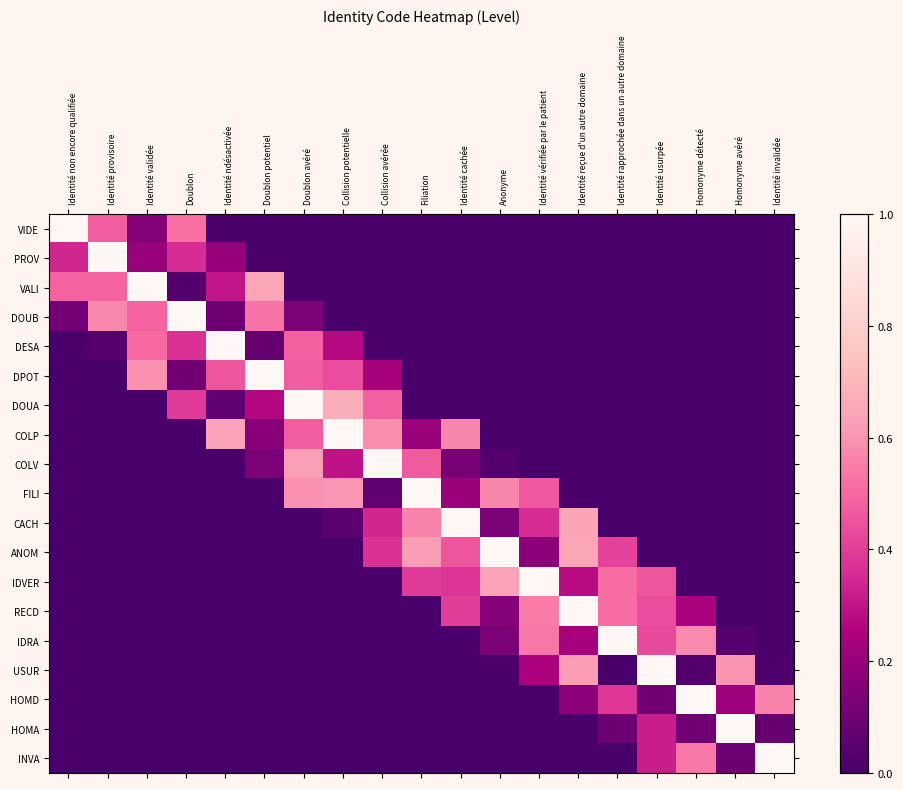

Reading left to right, extract all data points from this chart.

VIDE: Identité non encore qualifiée=1.0	Identité provisoire=0.5	Identité validée=0.2	Doublon=0.5	Identité ndésactivée=0.0	Doublon potentiel=0.0	Doublon avéré=0.0	Collision potentielle=0.0	Collision avérée=0.0	Filiation=0.0	Identité cachée=0.0	Anonyme=0.0	Identité vérifiée par le patient=0.0	Identité reçue d'un autre domaine=0.0	Identité rapprochée dans un autre domaine=0.0	Identité usurpée=0.0	Homonyme détecté=0.0	Homonyme avéré=0.0	Identité invalidée=0.0
PROV: Identité non encore qualifiée=0.3	Identité provisoire=1.0	Identité validée=0.2	Doublon=0.4	Identité ndésactivée=0.2	Doublon potentiel=0.0	Doublon avéré=0.0	Collision potentielle=0.0	Collision avérée=0.0	Filiation=0.0	Identité cachée=0.0	Anonyme=0.0	Identité vérifiée par le patient=0.0	Identité reçue d'un autre domaine=0.0	Identité rapprochée dans un autre domaine=0.0	Identité usurpée=0.0	Homonyme détecté=0.0	Homonyme avéré=0.0	Identité invalidée=0.0
VALI: Identité non encore qualifiée=0.5	Identité provisoire=0.5	Identité validée=1.0	Doublon=0.0	Identité ndésactivée=0.3	Doublon potentiel=0.7	Doublon avéré=0.0	Collision potentielle=0.0	Collision avérée=0.0	Filiation=0.0	Identité cachée=0.0	Anonyme=0.0	Identité vérifiée par le patient=0.0	Identité reçue d'un autre domaine=0.0	Identité rapprochée dans un autre domaine=0.0	Identité usurpée=0.0	Homonyme détecté=0.0	Homonyme avéré=0.0	Identité invalidée=0.0
DOUB: Identité non encore qualifiée=0.1	Identité provisoire=0.6	Identité validée=0.5	Doublon=1.0	Identité ndésactivée=0.1	Doublon potentiel=0.5	Doublon avéré=0.1	Collision potentielle=0.0	Collision avérée=0.0	Filiation=0.0	Identité cachée=0.0	Anonyme=0.0	Identité vérifiée par le patient=0.0	Identité reçue d'un autre domaine=0.0	Identité rapprochée dans un autre domaine=0.0	Identité usurpée=0.0	Homonyme détecté=0.0	Homonyme avéré=0.0	Identité invalidée=0.0
DESA: Identité non encore qualifiée=0.0	Identité provisoire=0.0	Identité validée=0.5	Doublon=0.4	Identité ndésactivée=1.0	Doublon potentiel=0.1	Doublon avéré=0.5	Collision potentielle=0.3	Collision avérée=0.0	Filiation=0.0	Identité cachée=0.0	Anonyme=0.0	Identité vérifiée par le patient=0.0	Identité reçue d'un autre domaine=0.0	Identité rapprochée dans un autre domaine=0.0	Identité usurpée=0.0	Homonyme détecté=0.0	Homonyme avéré=0.0	Identité invalidée=0.0
DPOT: Identité non encore qualifiée=0.0	Identité provisoire=0.0	Identité validée=0.6	Doublon=0.1	Identité ndésactivée=0.5	Doublon potentiel=1.0	Doublon avéré=0.5	Collision potentielle=0.4	Collision avérée=0.2	Filiation=0.0	Identité cachée=0.0	Anonyme=0.0	Identité vérifiée par le patient=0.0	Identité reçue d'un autre domaine=0.0	Identité rapprochée dans un autre domaine=0.0	Identité usurpée=0.0	Homonyme détecté=0.0	Homonyme avéré=0.0	Identité invalidée=0.0
DOUA: Identité non encore qualifiée=0.0	Identité provisoire=0.0	Identité validée=0.0	Doublon=0.4	Identité ndésactivée=0.1	Doublon potentiel=0.3	Doublon avéré=1.0	Collision potentielle=0.7	Collision avérée=0.5	Filiation=0.0	Identité cachée=0.0	Anonyme=0.0	Identité vérifiée par le patient=0.0	Identité reçue d'un autre domaine=0.0	Identité rapprochée dans un autre domaine=0.0	Identité usurpée=0.0	Homonyme détecté=0.0	Homonyme avéré=0.0	Identité invalidée=0.0
COLP: Identité non encore qualifiée=0.0	Identité provisoire=0.0	Identité validée=0.0	Doublon=0.0	Identité ndésactivée=0.6	Doublon potentiel=0.2	Doublon avéré=0.5	Collision potentielle=1.0	Collision avérée=0.6	Filiation=0.2	Identité cachée=0.6	Anonyme=0.0	Identité vérifiée par le patient=0.0	Identité reçue d'un autre domaine=0.0	Identité rapprochée dans un autre domaine=0.0	Identité usurpée=0.0	Homonyme détecté=0.0	Homonyme avéré=0.0	Identité invalidée=0.0
COLV: Identité non encore qualifiée=0.0	Identité provisoire=0.0	Identité validée=0.0	Doublon=0.0	Identité ndésactivée=0.0	Doublon potentiel=0.1	Doublon avéré=0.6	Collision potentielle=0.3	Collision avérée=1.0	Filiation=0.5	Identité cachée=0.1	Anonyme=0.0	Identité vérifiée par le patient=0.0	Identité reçue d'un autre domaine=0.0	Identité rapprochée dans un autre domaine=0.0	Identité usurpée=0.0	Homonyme détecté=0.0	Homonyme avéré=0.0	Identité invalidée=0.0
FILI: Identité non encore qualifiée=0.0	Identité provisoire=0.0	Identité validée=0.0	Doublon=0.0	Identité ndésactivée=0.0	Doublon potentiel=0.0	Doublon avéré=0.6	Collision potentielle=0.6	Collision avérée=0.1	Filiation=1.0	Identité cachée=0.2	Anonyme=0.6	Identité vérifiée par le patient=0.5	Identité reçue d'un autre domaine=0.0	Identité rapprochée dans un autre domaine=0.0	Identité usurpée=0.0	Homonyme détecté=0.0	Homonyme avéré=0.0	Identité invalidée=0.0
CACH: Identité non encore qualifiée=0.0	Identité provisoire=0.0	Identité validée=0.0	Doublon=0.0	Identité ndésactivée=0.0	Doublon potentiel=0.0	Doublon avéré=0.0	Collision potentielle=0.0	Collision avérée=0.3	Filiation=0.6	Identité cachée=1.0	Anonyme=0.1	Identité vérifiée par le patient=0.4	Identité reçue d'un autre domaine=0.6	Identité rapprochée dans un autre domaine=0.0	Identité usurpée=0.0	Homonyme détecté=0.0	Homonyme avéré=0.0	Identité invalidée=0.0
ANOM: Identité non encore qualifiée=0.0	Identité provisoire=0.0	Identité validée=0.0	Doublon=0.0	Identité ndésactivée=0.0	Doublon potentiel=0.0	Doublon avéré=0.0	Collision potentielle=0.0	Collision avérée=0.4	Filiation=0.6	Identité cachée=0.5	Anonyme=1.0	Identité vérifiée par le patient=0.2	Identité reçue d'un autre domaine=0.7	Identité rapprochée dans un autre domaine=0.4	Identité usurpée=0.0	Homonyme détecté=0.0	Homonyme avéré=0.0	Identité invalidée=0.0
IDVER: Identité non encore qualifiée=0.0	Identité provisoire=0.0	Identité validée=0.0	Doublon=0.0	Identité ndésactivée=0.0	Doublon potentiel=0.0	Doublon avéré=0.0	Collision potentielle=0.0	Collision avérée=0.0	Filiation=0.4	Identité cachée=0.4	Anonyme=0.6	Identité vérifiée par le patient=1.0	Identité reçue d'un autre domaine=0.3	Identité rapprochée dans un autre domaine=0.5	Identité usurpée=0.5	Homonyme détecté=0.0	Homonyme avéré=0.0	Identité invalidée=0.0
RECD: Identité non encore qualifiée=0.0	Identité provisoire=0.0	Identité validée=0.0	Doublon=0.0	Identité ndésactivée=0.0	Doublon potentiel=0.0	Doublon avéré=0.0	Collision potentielle=0.0	Collision avérée=0.0	Filiation=0.0	Identité cachée=0.4	Anonyme=0.2	Identité vérifiée par le patient=0.5	Identité reçue d'un autre domaine=1.0	Identité rapprochée dans un autre domaine=0.5	Identité usurpée=0.4	Homonyme détecté=0.2	Homonyme avéré=0.0	Identité invalidée=0.0
IDRA: Identité non encore qualifiée=0.0	Identité provisoire=0.0	Identité validée=0.0	Doublon=0.0	Identité ndésactivée=0.0	Doublon potentiel=0.0	Doublon avéré=0.0	Collision potentielle=0.0	Collision avérée=0.0	Filiation=0.0	Identité cachée=0.0	Anonyme=0.1	Identité vérifiée par le patient=0.5	Identité reçue d'un autre domaine=0.2	Identité rapprochée dans un autre domaine=1.0	Identité usurpée=0.4	Homonyme détecté=0.6	Homonyme avéré=0.0	Identité invalidée=0.0
USUR: Identité non encore qualifiée=0.0	Identité provisoire=0.0	Identité validée=0.0	Doublon=0.0	Identité ndésactivée=0.0	Doublon potentiel=0.0	Doublon avéré=0.0	Collision potentielle=0.0	Collision avérée=0.0	Filiation=0.0	Identité cachée=0.0	Anonyme=0.0	Identité vérifiée par le patient=0.2	Identité reçue d'un autre domaine=0.6	Identité rapprochée dans un autre domaine=0.0	Identité usurpée=1.0	Homonyme détecté=0.0	Homonyme avéré=0.6	Identité invalidée=0.0
HOMD: Identité non encore qualifiée=0.0	Identité provisoire=0.0	Identité validée=0.0	Doublon=0.0	Identité ndésactivée=0.0	Doublon potentiel=0.0	Doublon avéré=0.0	Collision potentielle=0.0	Collision avérée=0.0	Filiation=0.0	Identité cachée=0.0	Anonyme=0.0	Identité vérifiée par le patient=0.0	Identité reçue d'un autre domaine=0.2	Identité rapprochée dans un autre domaine=0.4	Identité usurpée=0.1	Homonyme détecté=1.0	Homonyme avéré=0.2	Identité invalidée=0.6
HOMA: Identité non encore qualifiée=0.0	Identité provisoire=0.0	Identité validée=0.0	Doublon=0.0	Identité ndésactivée=0.0	Doublon potentiel=0.0	Doublon avéré=0.0	Collision potentielle=0.0	Collision avérée=0.0	Filiation=0.0	Identité cachée=0.0	Anonyme=0.0	Identité vérifiée par le patient=0.0	Identité reçue d'un autre domaine=0.0	Identité rapprochée dans un autre domaine=0.1	Identité usurpée=0.3	Homonyme détecté=0.1	Homonyme avéré=1.0	Identité invalidée=0.1
INVA: Identité non encore qualifiée=0.0	Identité provisoire=0.0	Identité validée=0.0	Doublon=0.0	Identité ndésactivée=0.0	Doublon potentiel=0.0	Doublon avéré=0.0	Collision potentielle=0.0	Collision avérée=0.0	Filiation=0.0	Identité cachée=0.0	Anonyme=0.0	Identité vérifiée par le patient=0.0	Identité reçue d'un autre domaine=0.0	Identité rapprochée dans un autre domaine=0.0	Identité usurpée=0.3	Homonyme détecté=0.5	Homonyme avéré=0.1	Identité invalidée=1.0